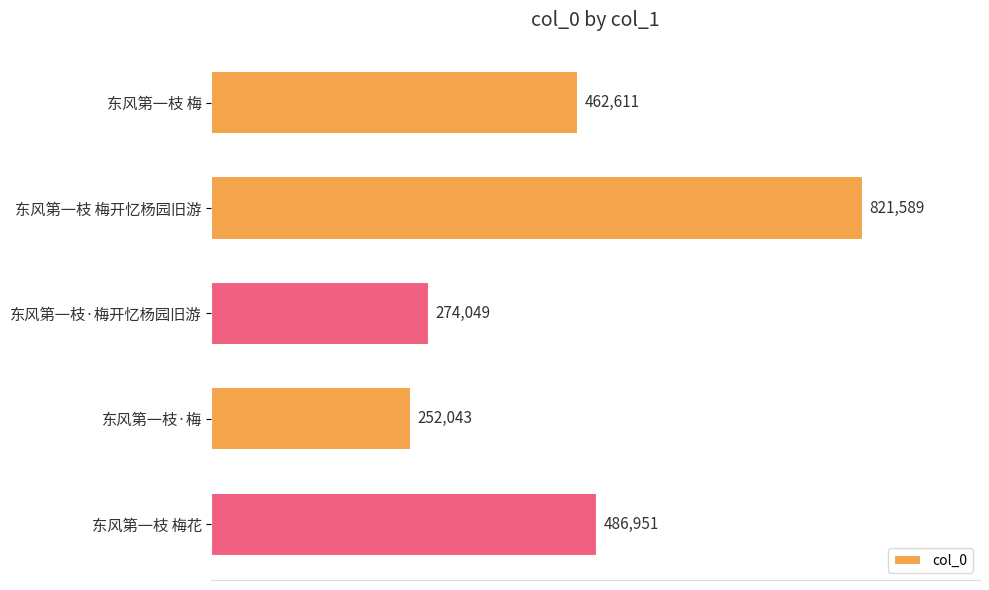

True or false: the data shows 486951 at 东风第一枝 梅花.

True